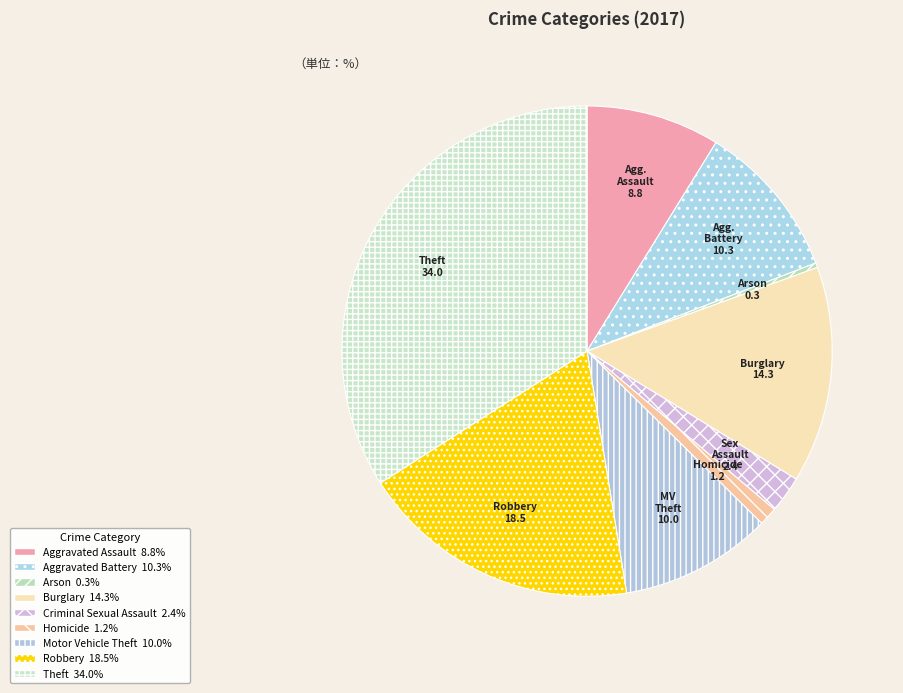

How many slices are in this pie chart?

9